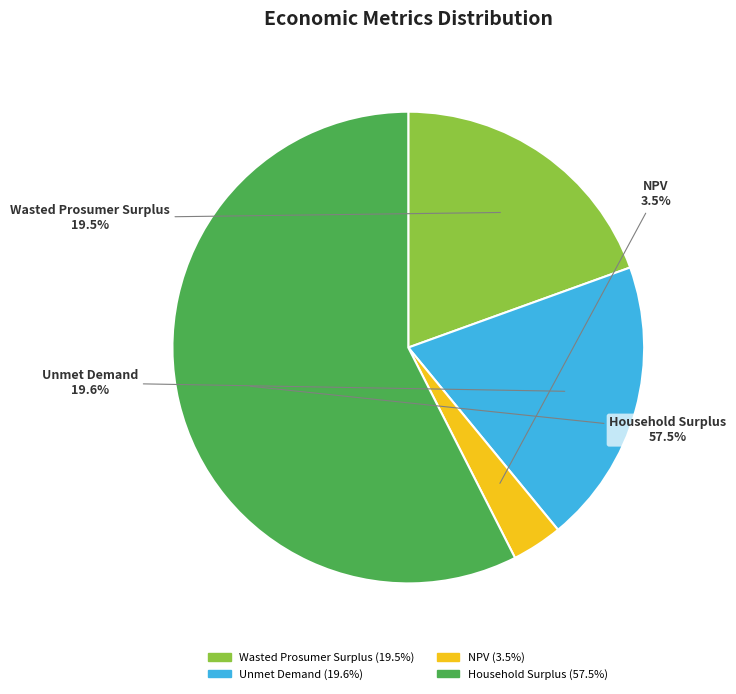

To the nearest percent, what is the combined percentage of Wasted Prosumer Surplus and Household Surplus?

77%